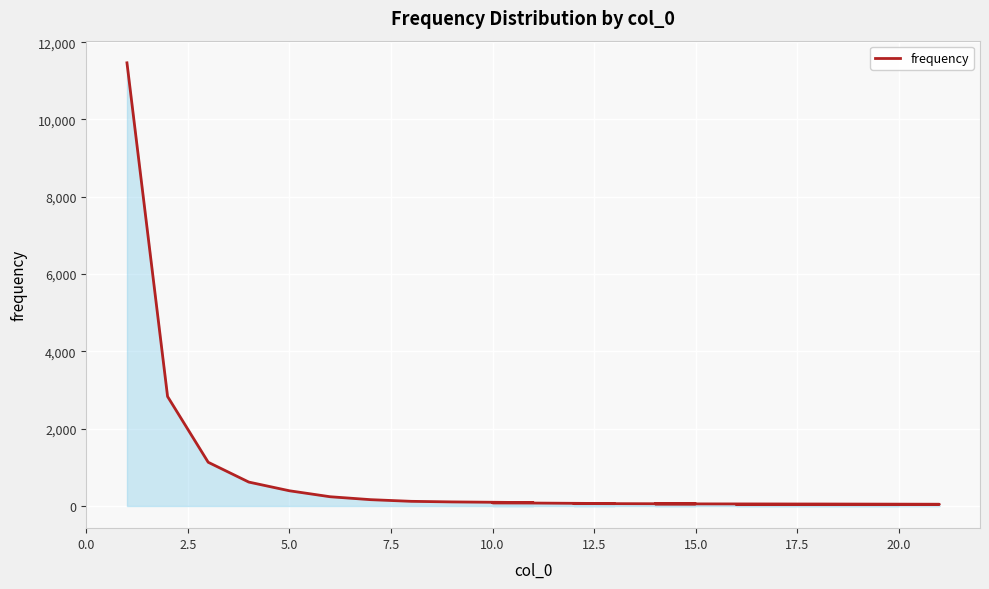

What is the value of the 4th point from the left?

619